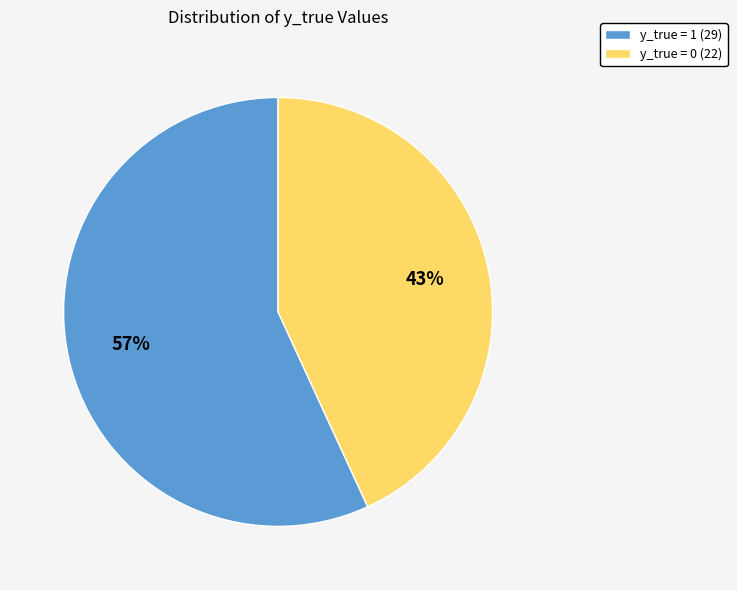

Which slice is the smallest?

y_true = 0